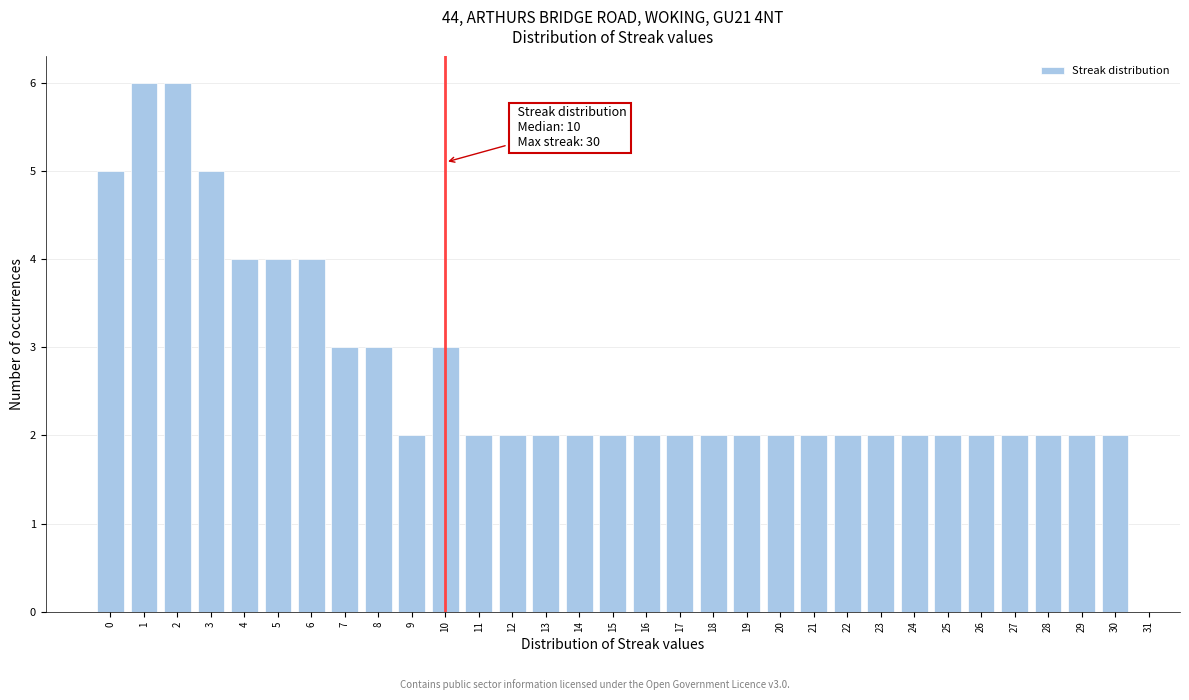

What is the maximum value shown in the chart?

6